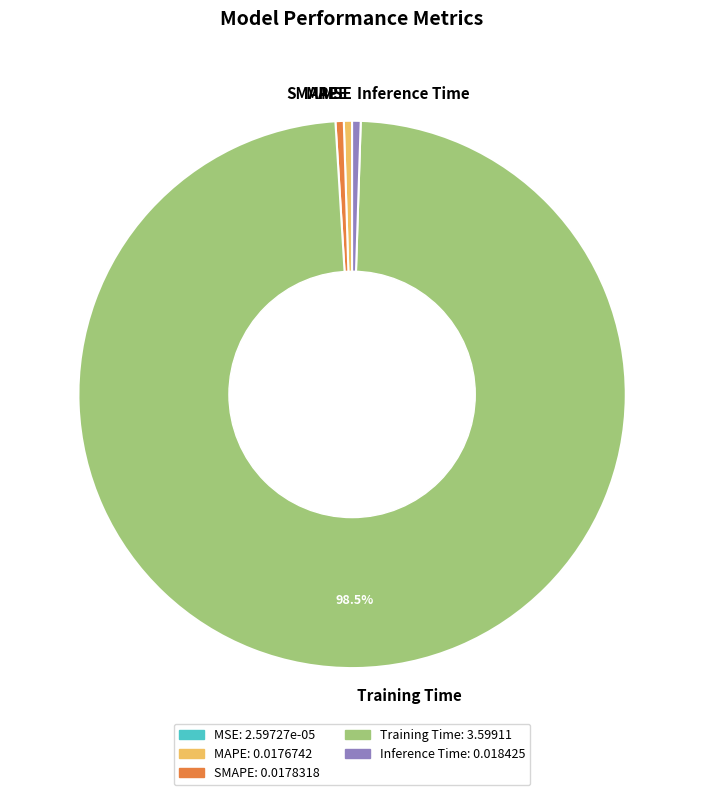

Is the sum of SMAPE and Inference Time greater than half?

No